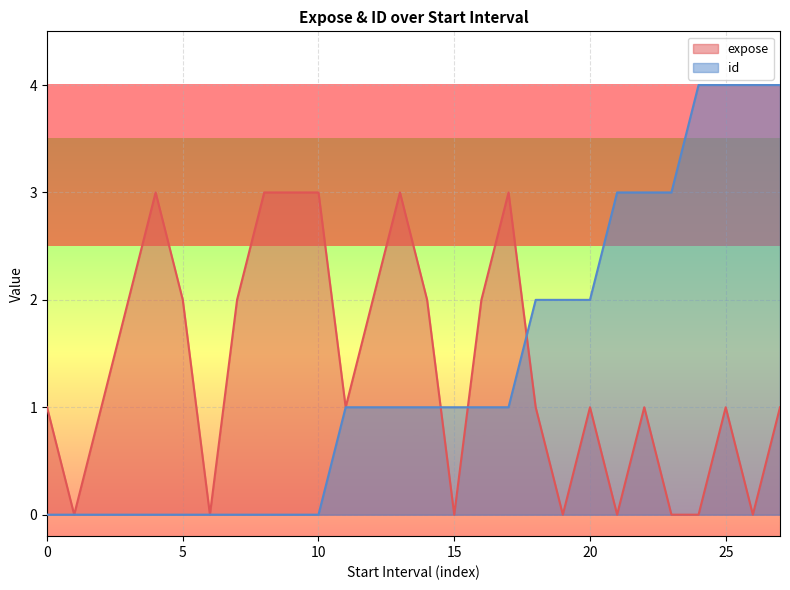

Which series changed the most between 20 and 25?

id